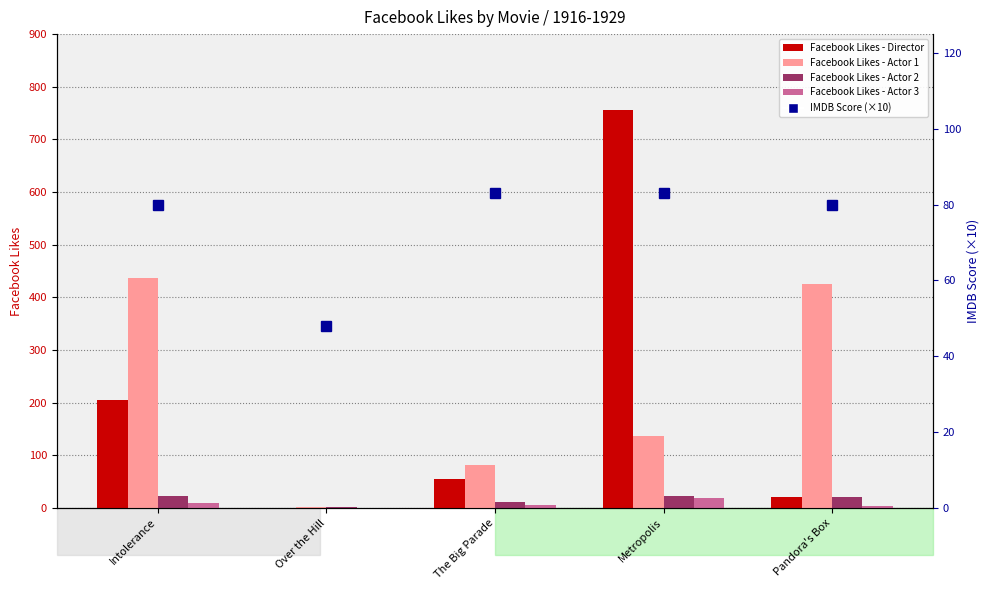

At which label does Facebook Likes - Actor 1 reach its peak?

Intolerance